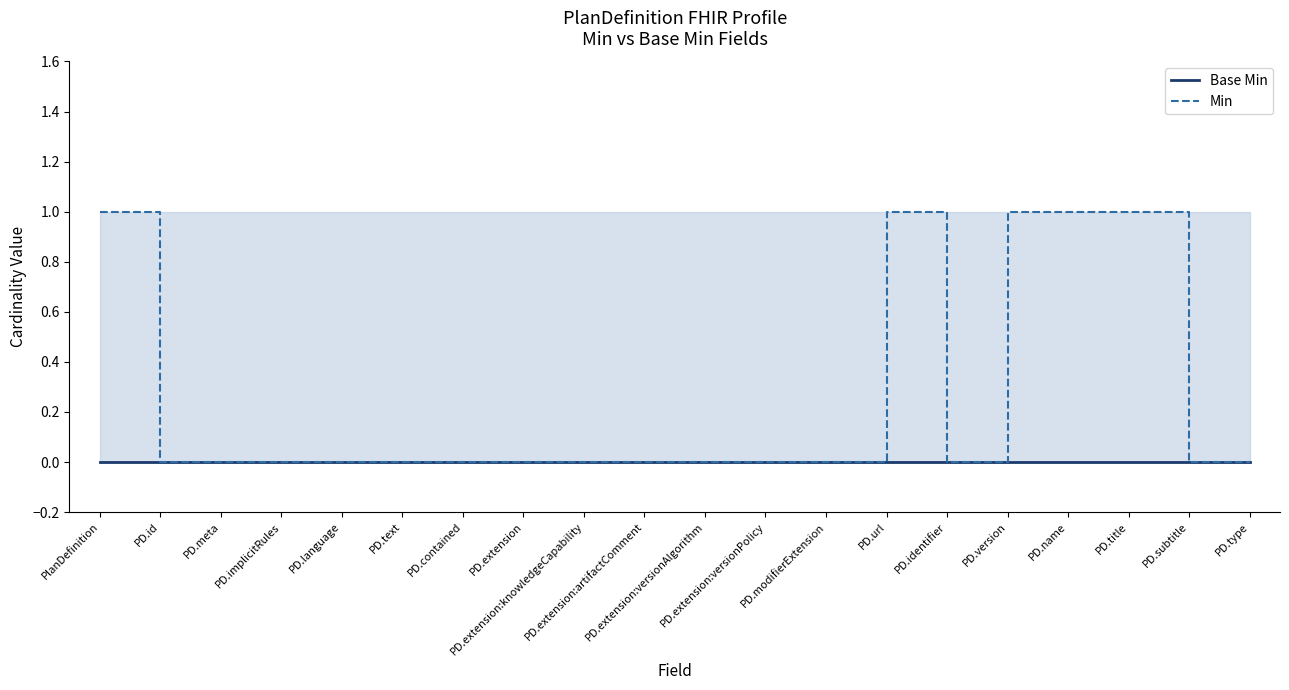

True or false: Base Min and Min cross at least once.

False